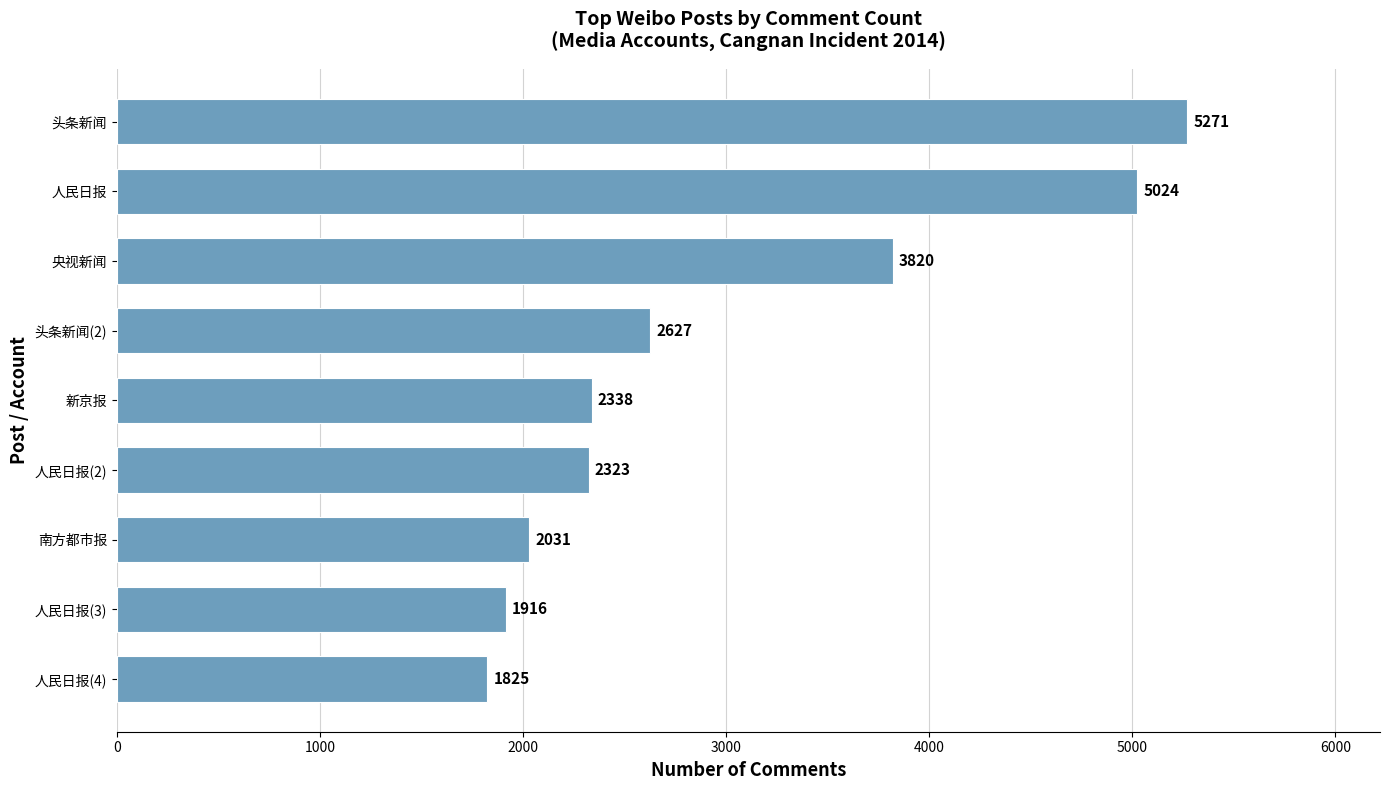

Which has a higher value, 南方都市报 or 人民日报(4)?

南方都市报